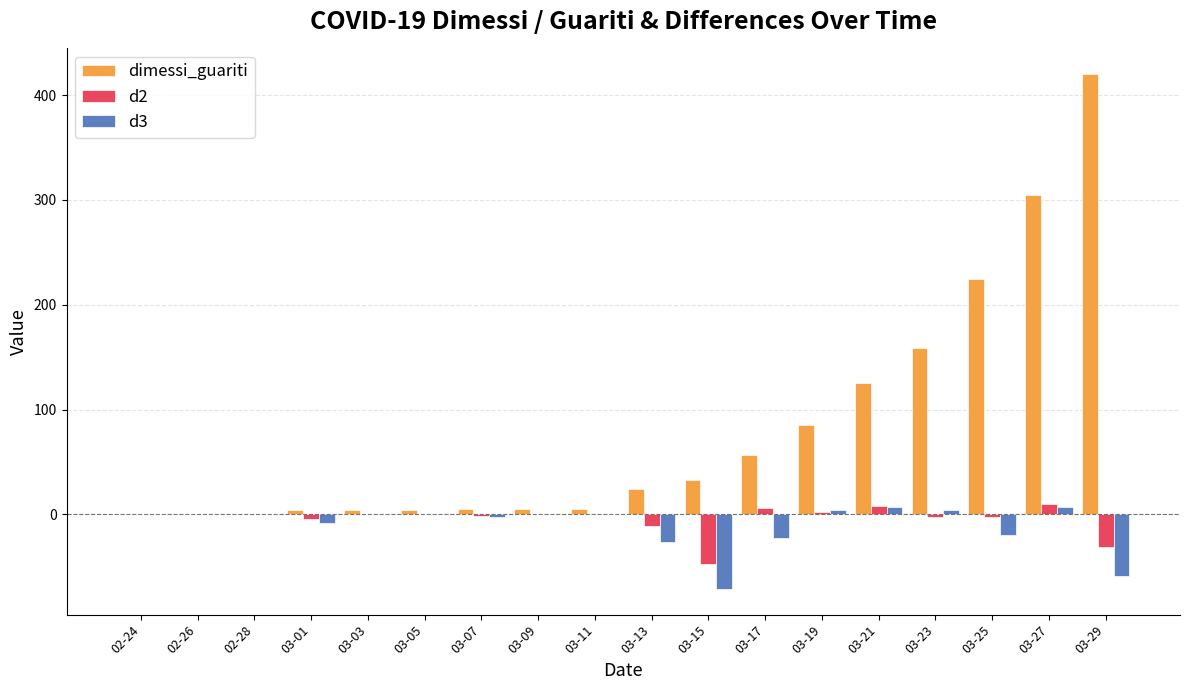

Which series has the widest spread of values?

dimessi_guariti